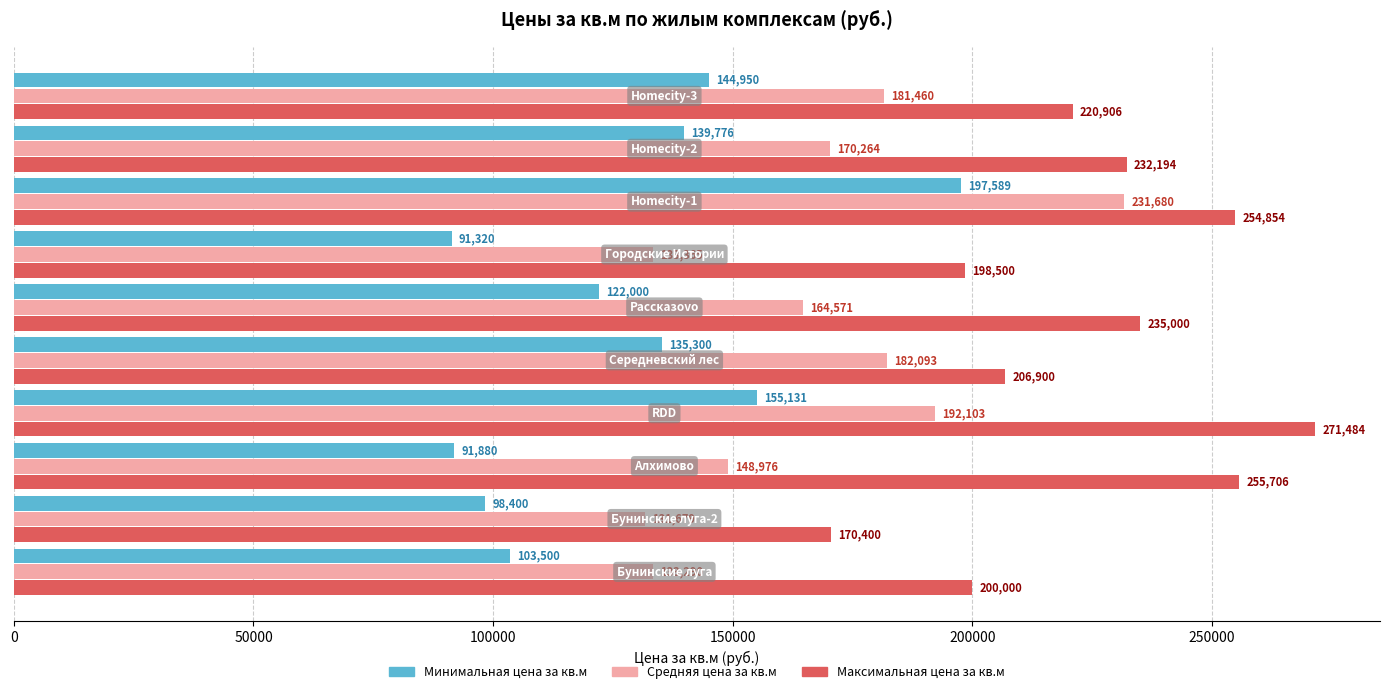

Which series has the largest total across all categories?

Максимальная цена за кв.м